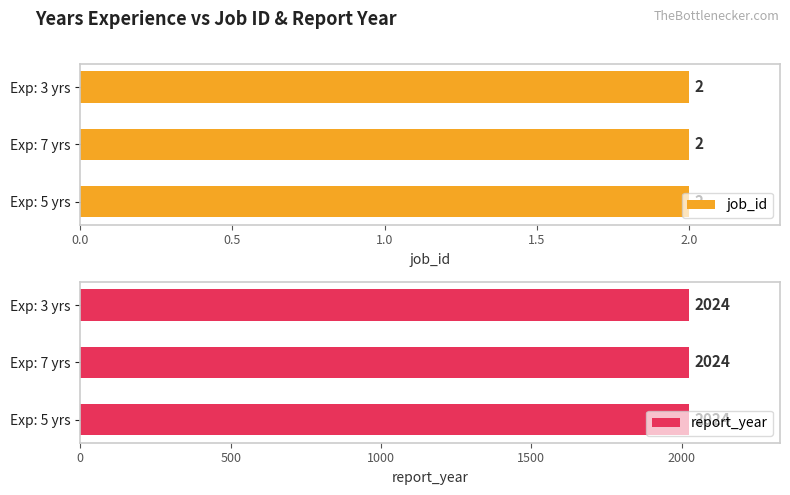

Is it true that job_id equals 2 at 5?

True